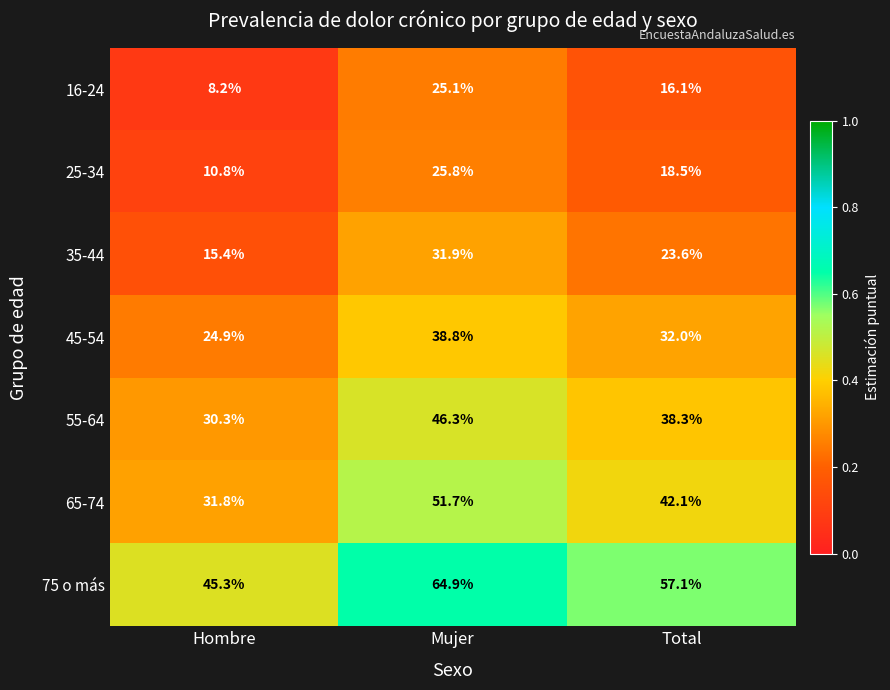

Reading right to left, transcribe all the data shown in this chart.

16-24: Total=16.1	Mujer=25.1	Hombre=8.2
25-34: Total=18.5	Mujer=25.8	Hombre=10.8
35-44: Total=23.6	Mujer=31.9	Hombre=15.4
45-54: Total=32.0	Mujer=38.8	Hombre=24.9
55-64: Total=38.3	Mujer=46.3	Hombre=30.3
65-74: Total=42.1	Mujer=51.7	Hombre=31.8
75 o más: Total=57.1	Mujer=64.9	Hombre=45.3